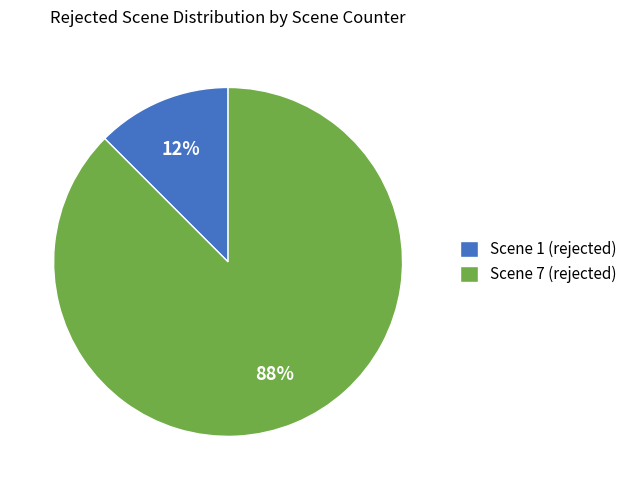

What is the majority slice?

Scene 7 (rejected)